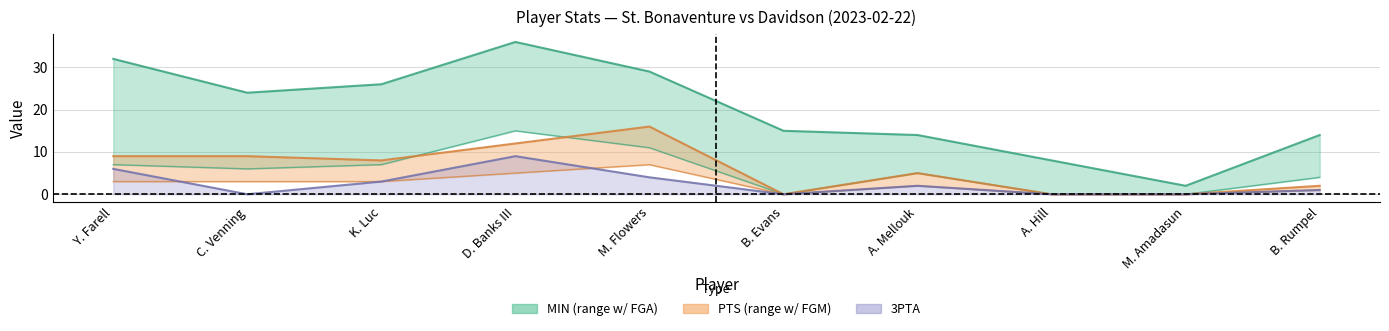

Reading right to left, transcribe all the data shown in this chart.

MIN: 14	2	8	14	15	29	36	26	24	32
FGA: 4	0	0	5	0	11	15	7	6	7
3PTA: 1	0	0	2	0	4	9	3	0	6
PTS: 2	0	0	5	0	16	12	8	9	9
FGM: 1	0	0	2	0	7	5	3	3	3